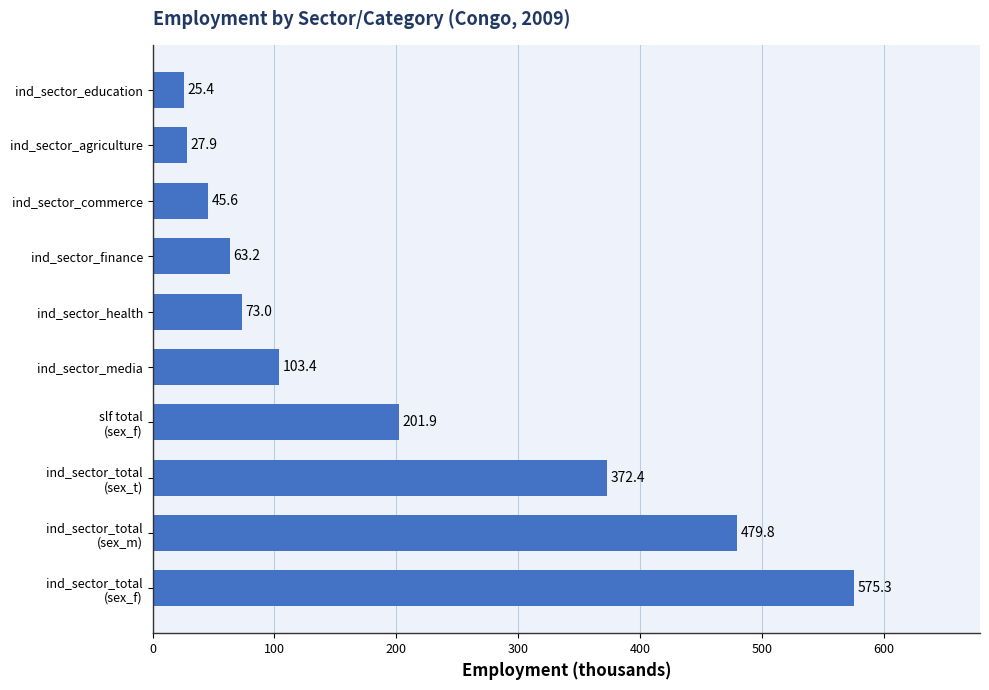

Reading bottom to top, transcribe all the data shown in this chart.

575.3	479.8	372.4	201.9	103.4	73.0	63.2	45.6	27.9	25.4